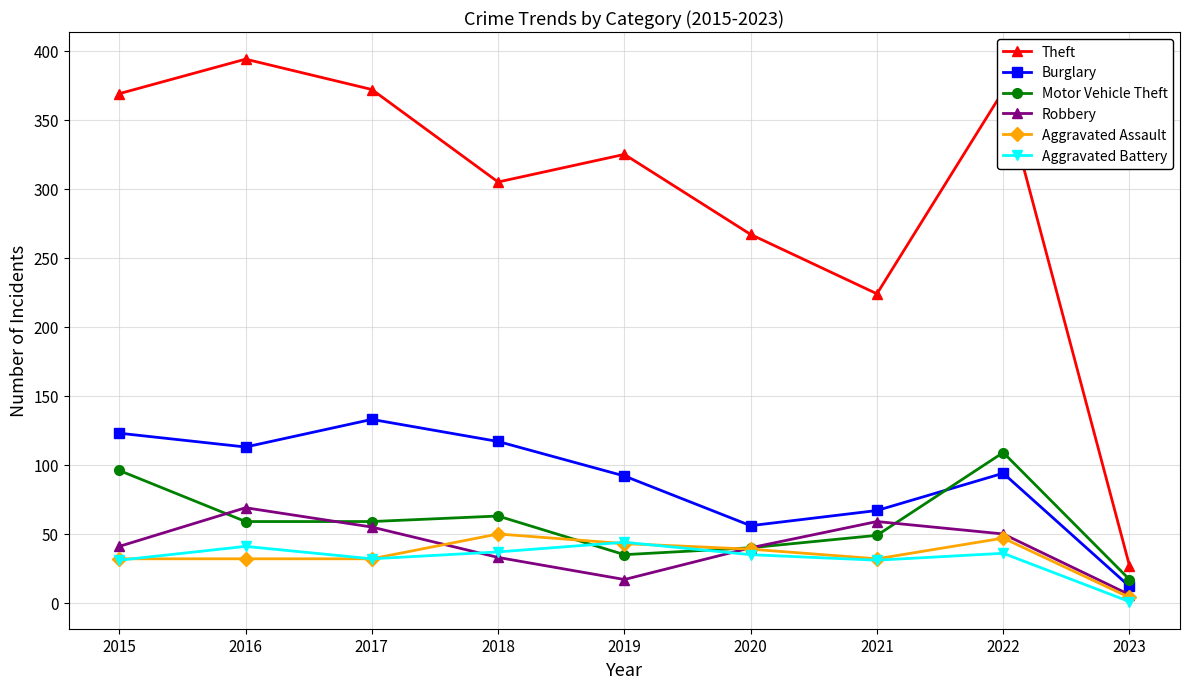

The Theft series shows 14 at 2023. True or false?

False